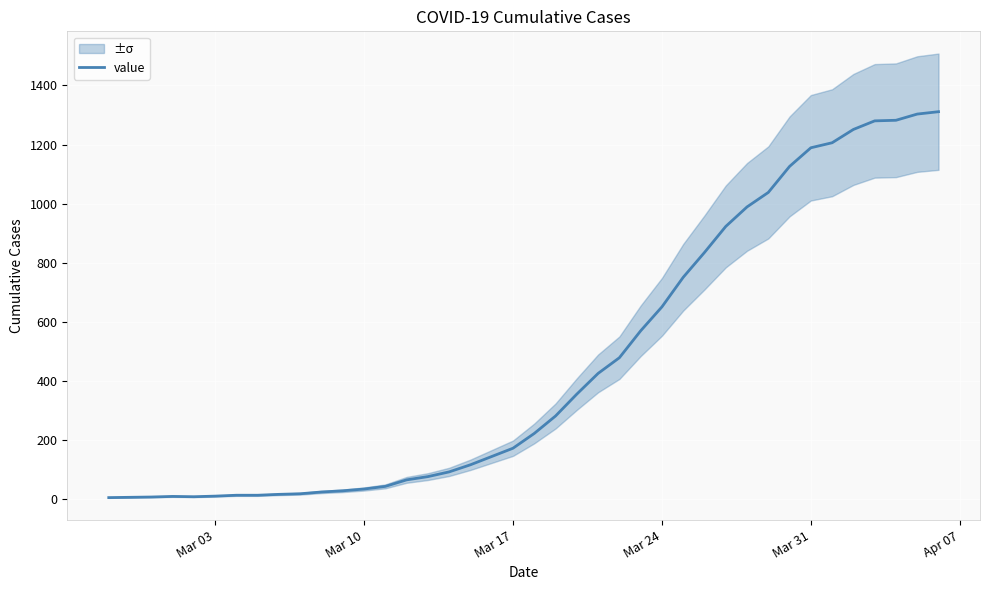

Count the number of values greater than 223.

19